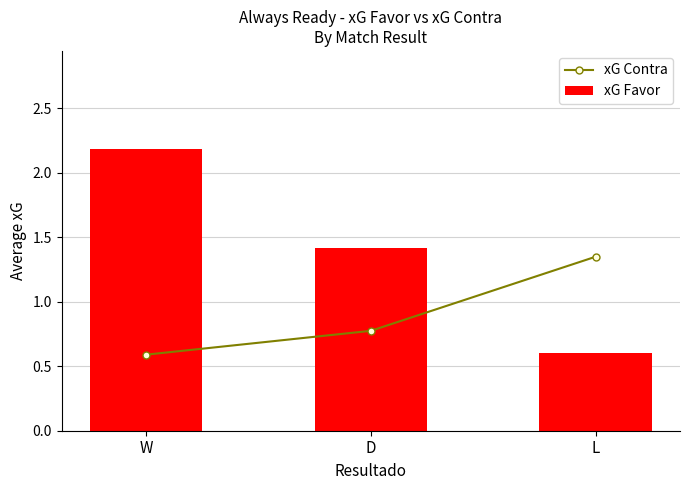

True or false: xG Favor has a value of 0.6 at L.

True